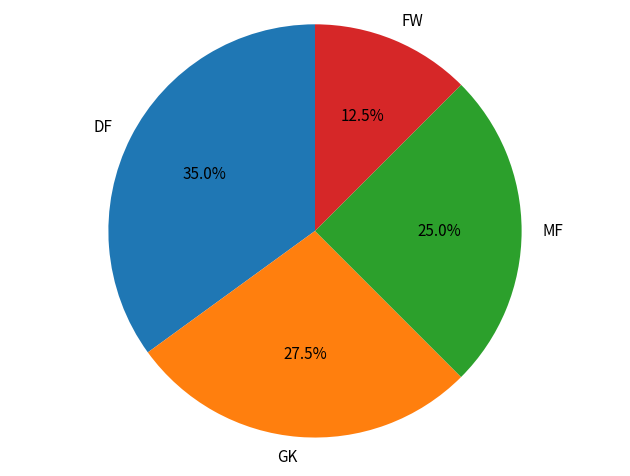

Rank the categories by value from highest to lowest.

DF, GK, MF, FW